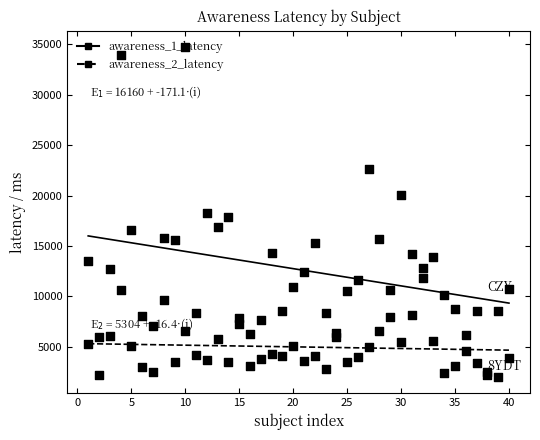

Which series reaches the maximum Y coordinate?

awareness_1_latency